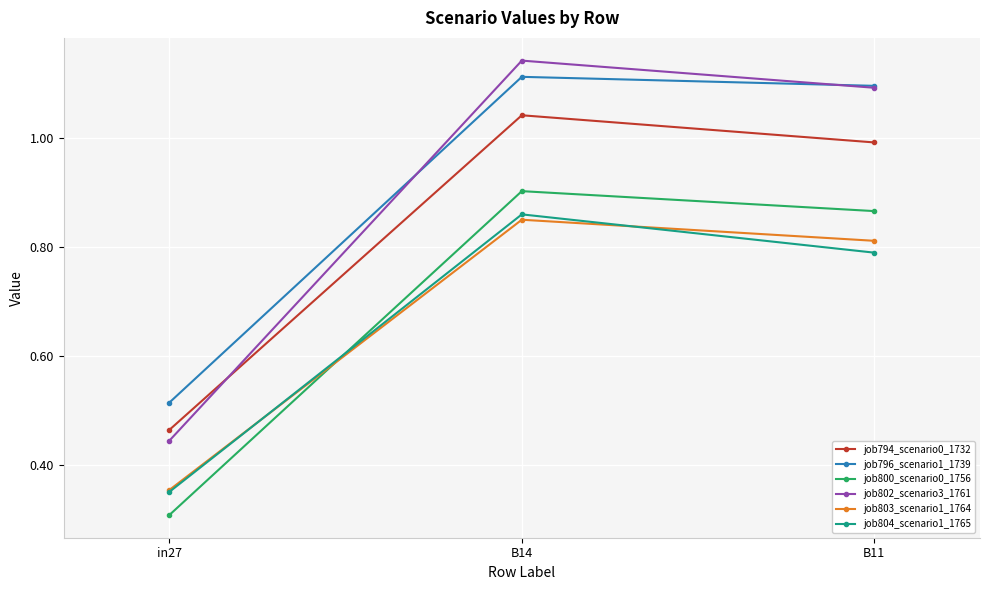

What is the label of the 3rd point from the right?

in27